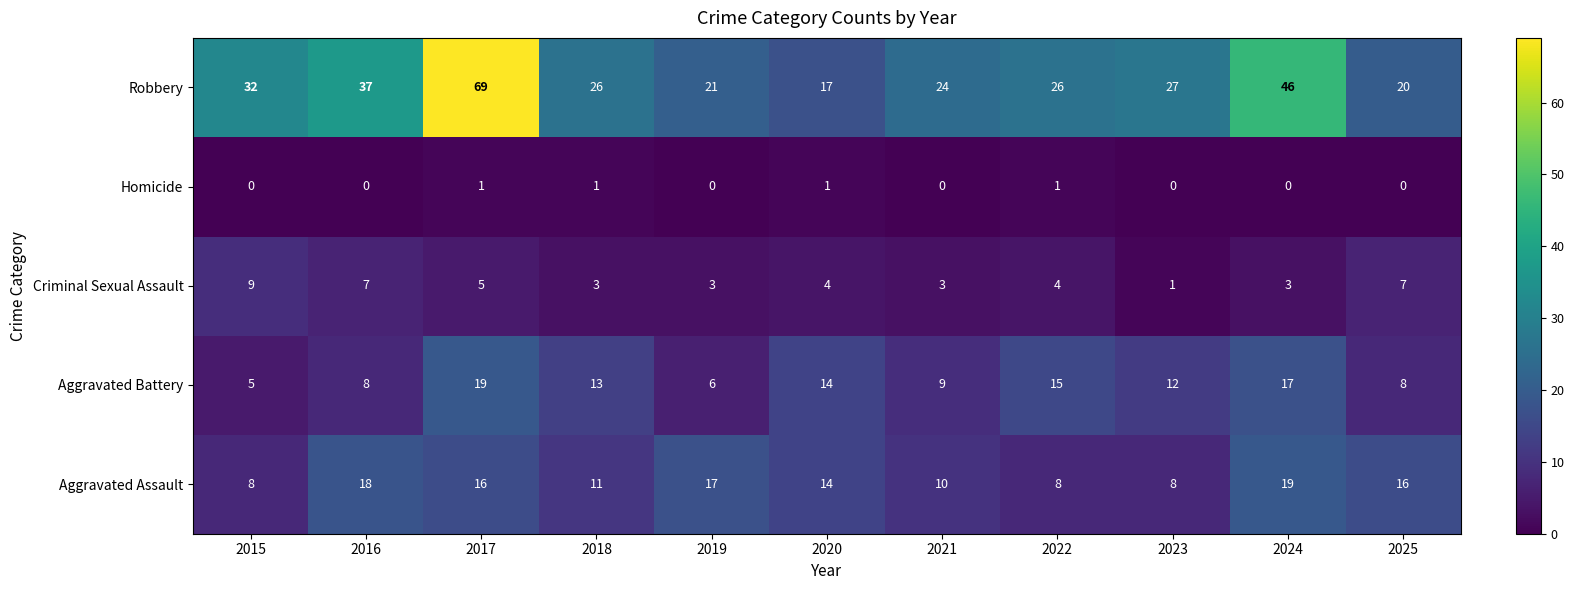

What is the highest value of the Robbery series?

69